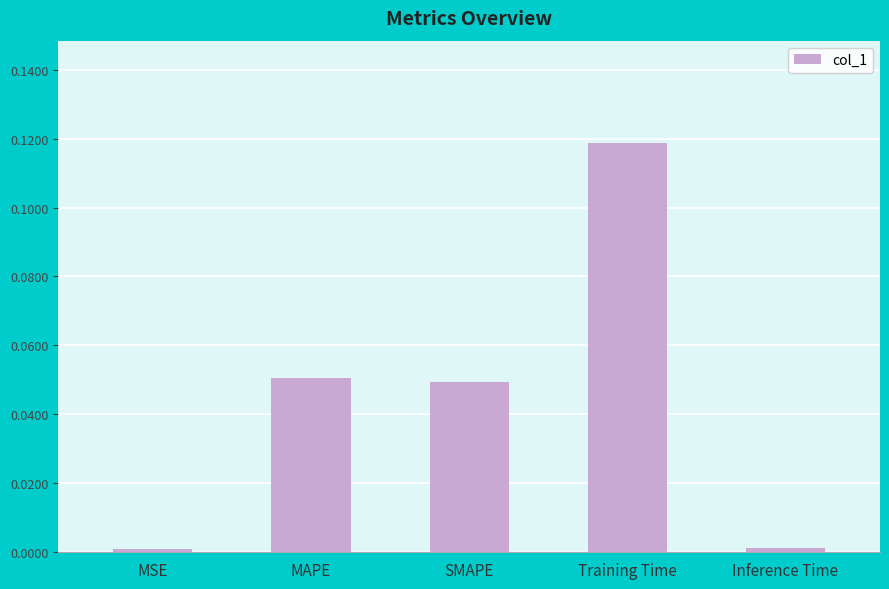

Between Training Time and MAPE, which is larger?

Training Time